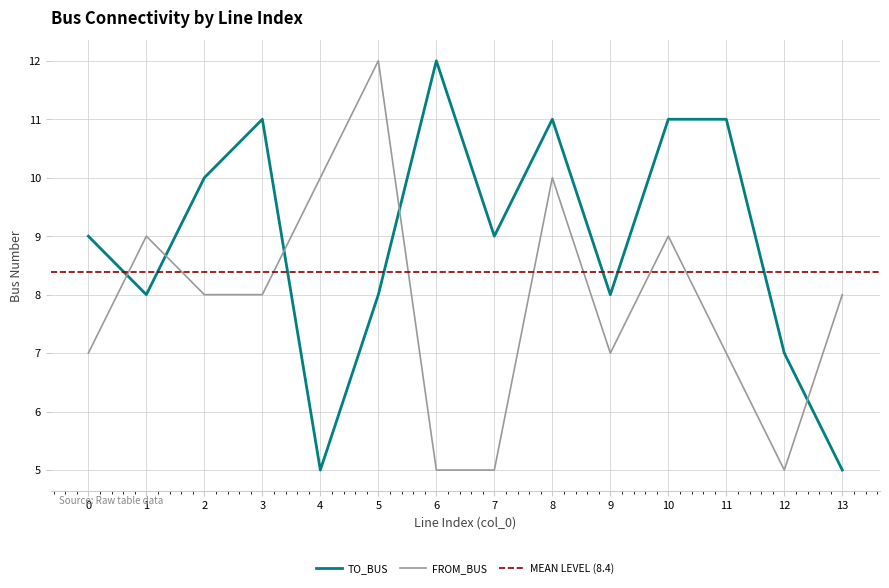

What is the difference between the second highest and second lowest values in the from_bus series?

5